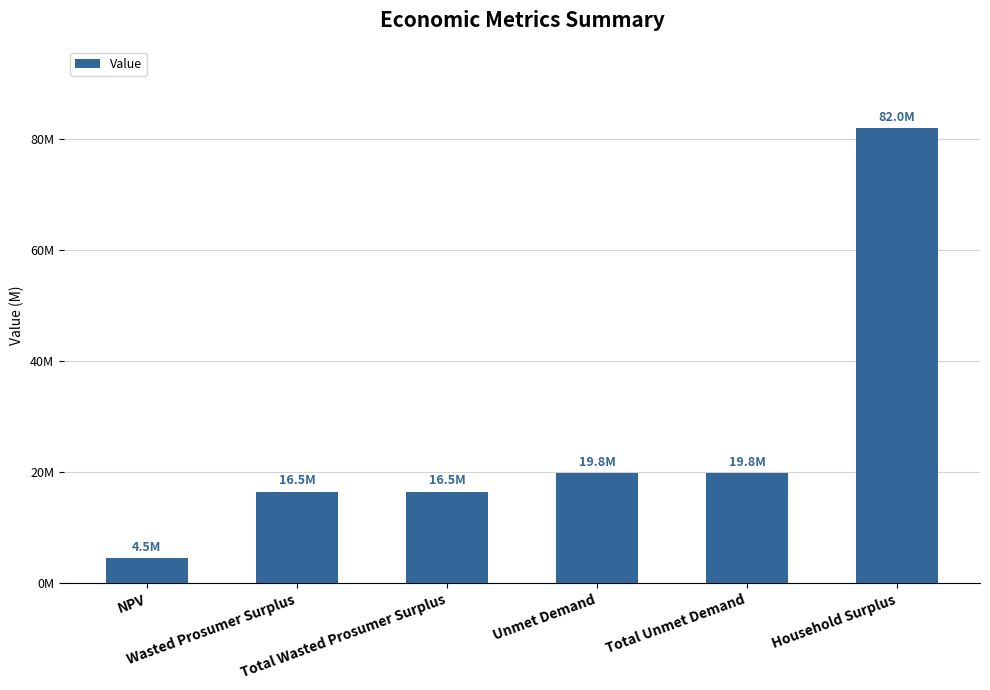

Does the chart contain any negative values?

No